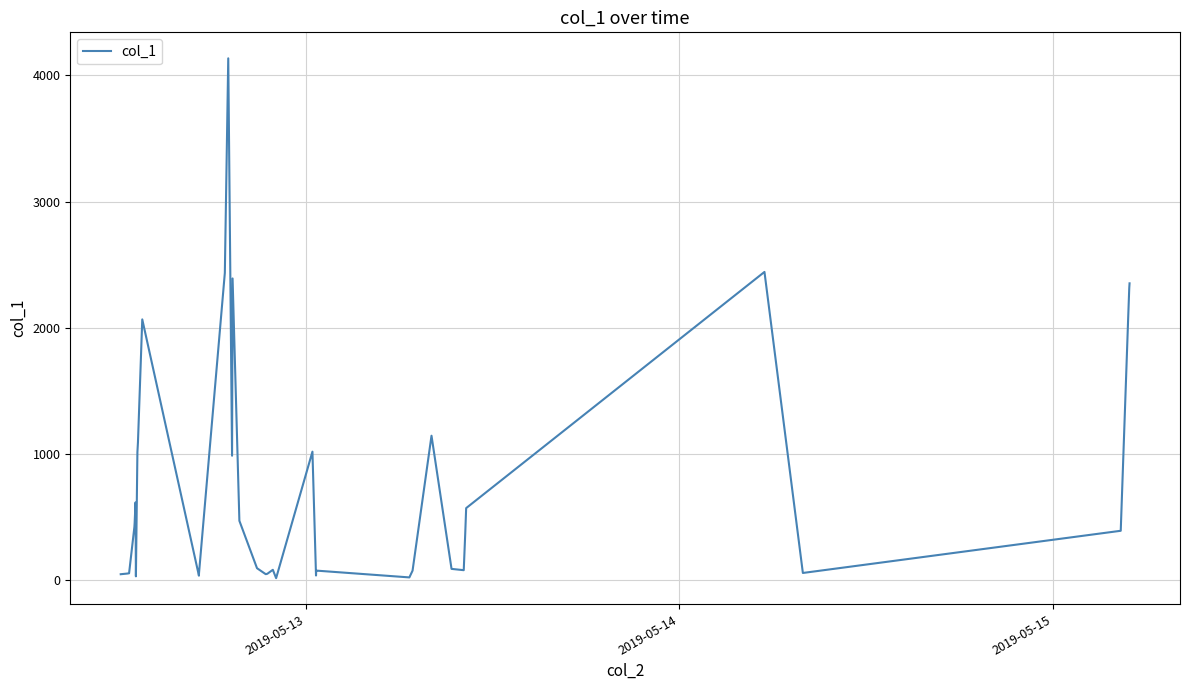

What is the difference between the maximum and minimum values?

4118.7